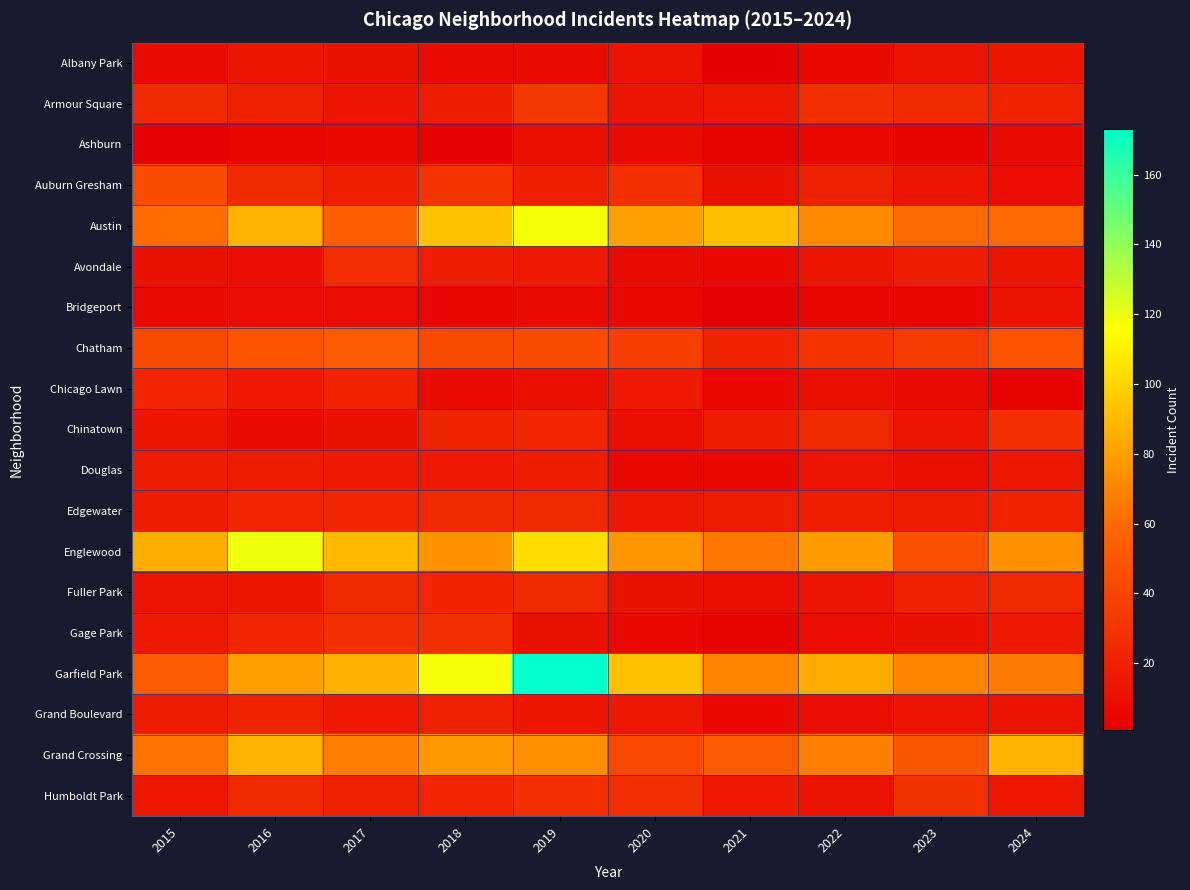

Which series has the largest range (max minus min)?

Garfield Park